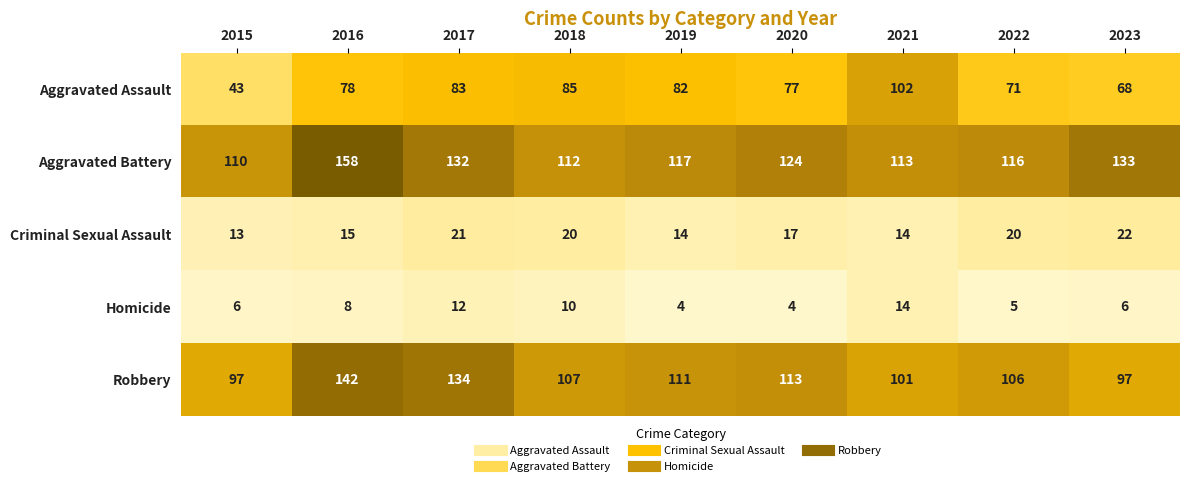

At how many categories does at least one series exceed 39?

9